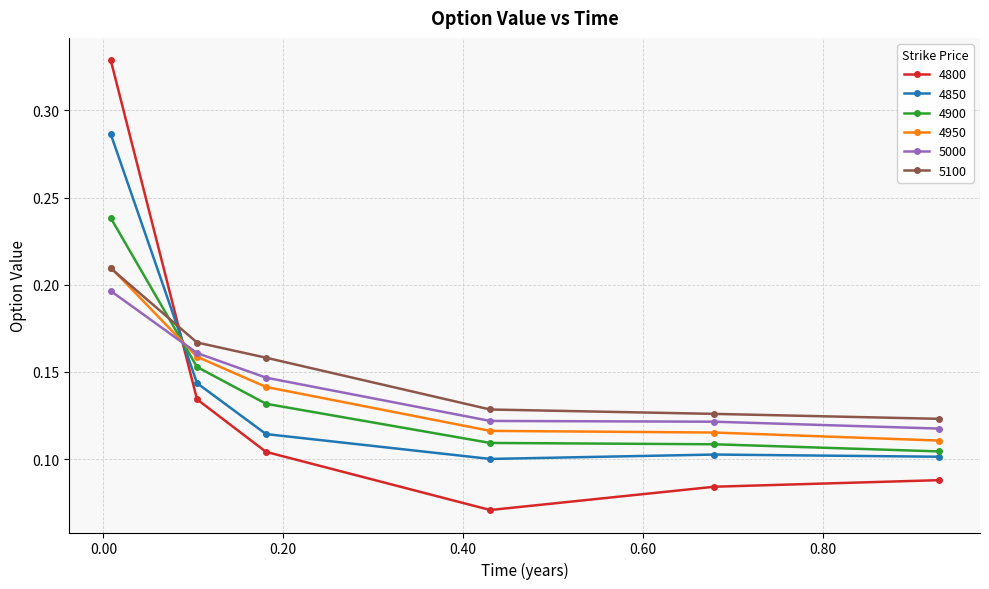

At how many categories does at least one series exceed 0?

6